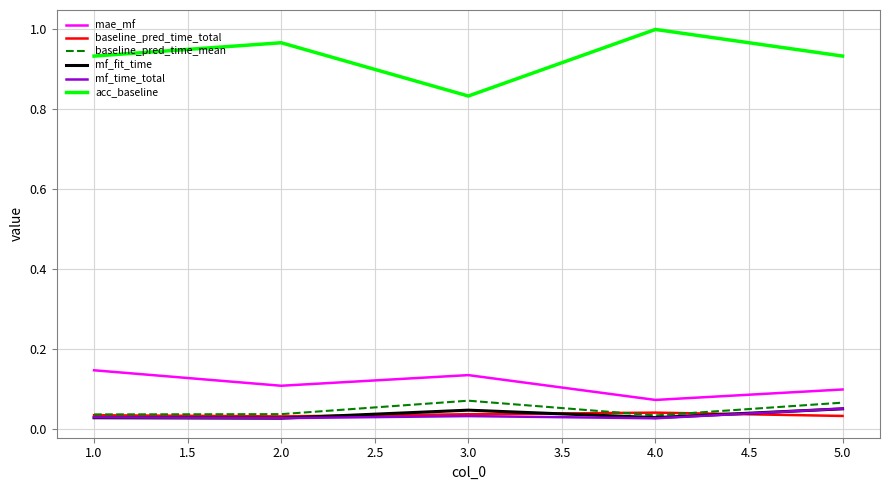

True or false: acc_baseline has a value of 0.3 at 1.0.

False